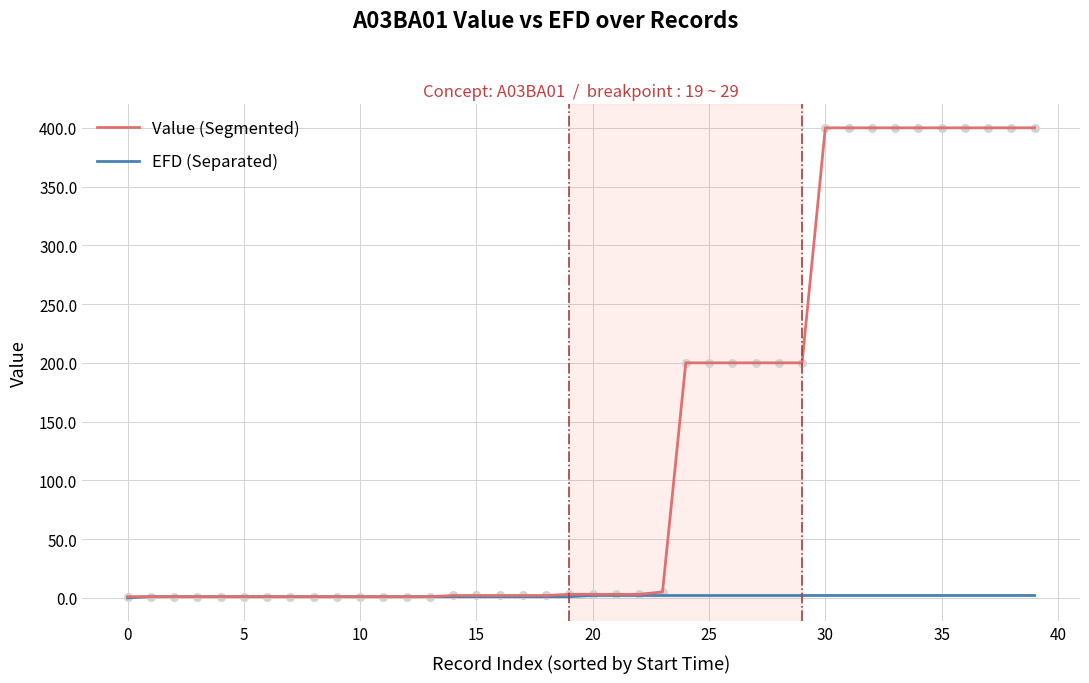

Which series has the largest range (max minus min)?

Value (Segmented)